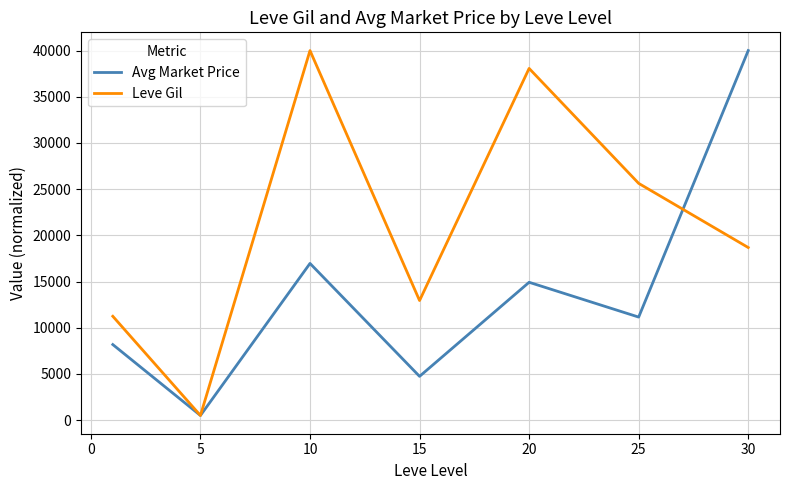

Which series has the largest total across all categories?

Leve Gil